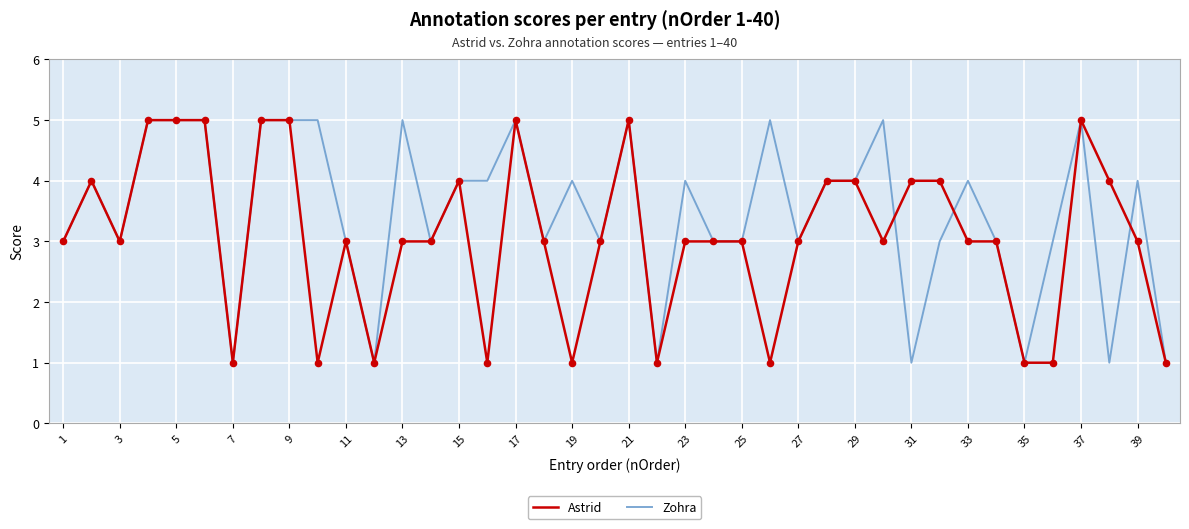

Which series has the largest total across all categories?

Zohra